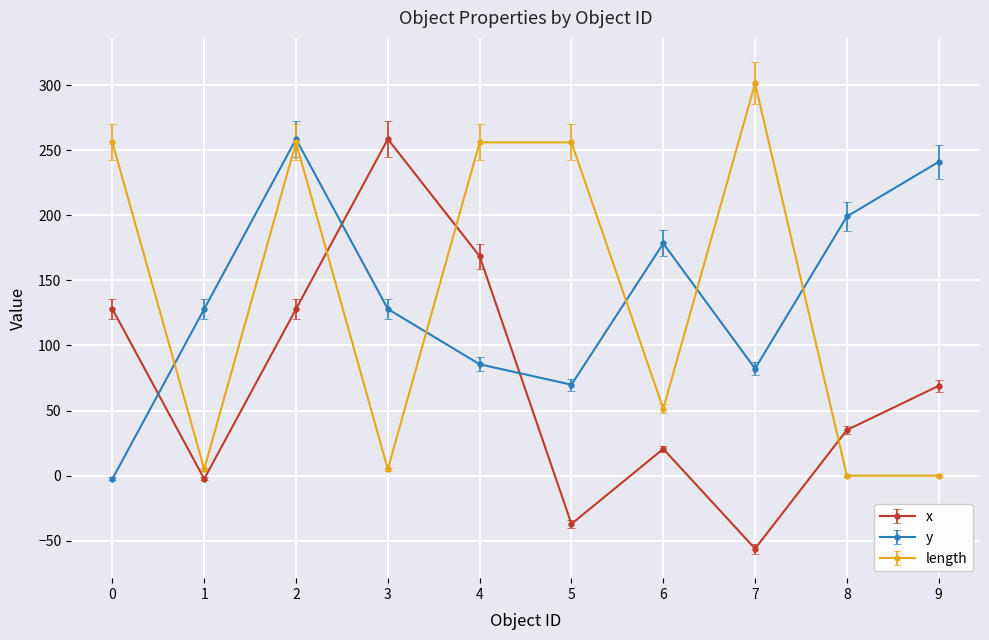

At 3, list the series in order from largest to smallest.

x, y, length